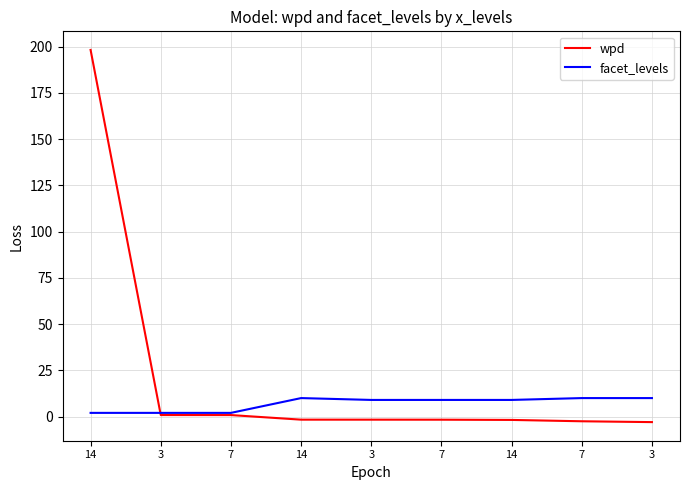

What is the sum of the wpd values at 3 and 7?

-0.9